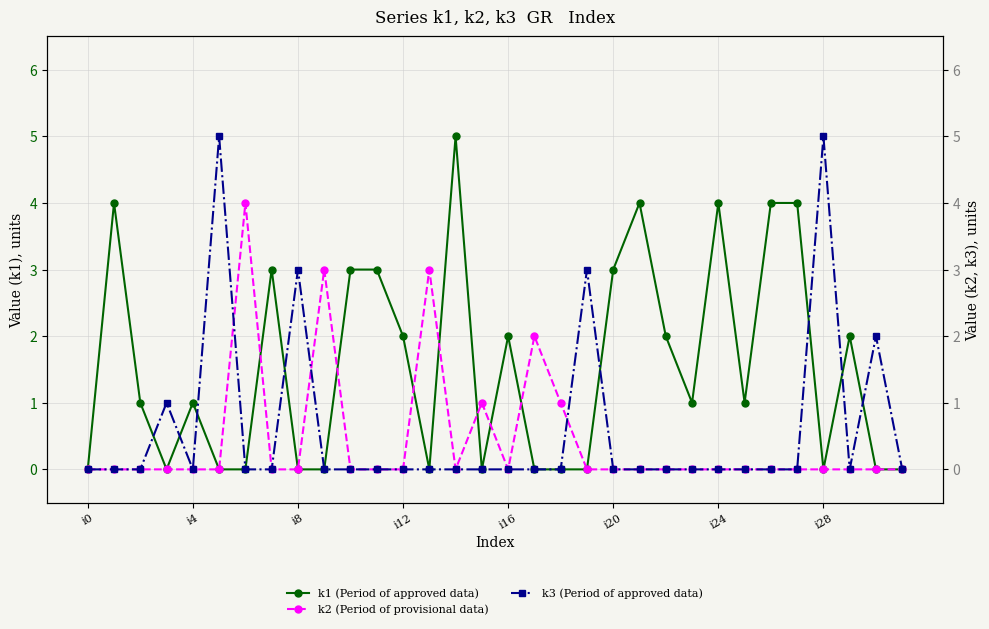

How many series are shown in this chart?

3